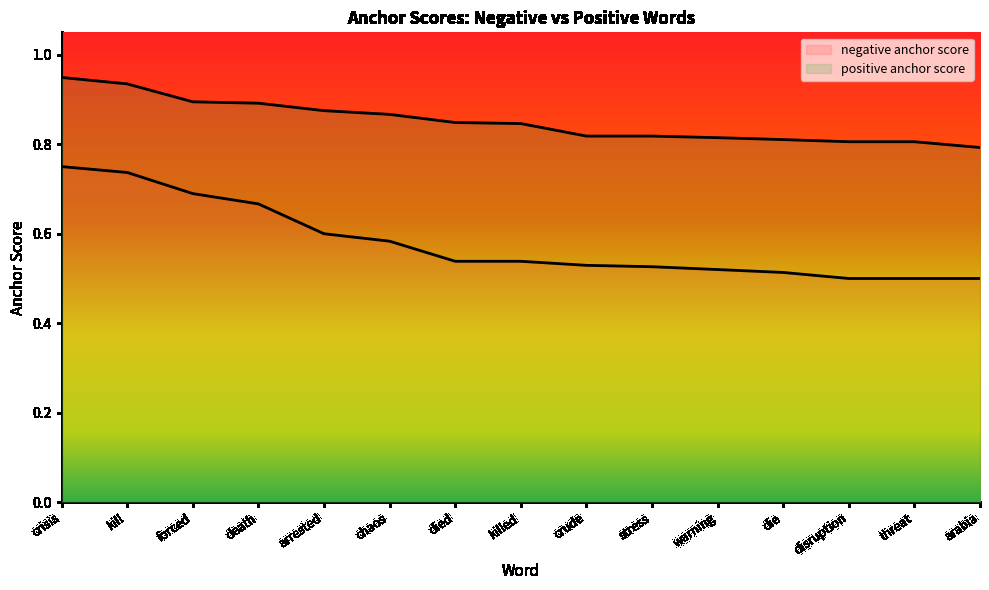

True or false: positive anchor score and negative anchor score intersect in this chart.

False